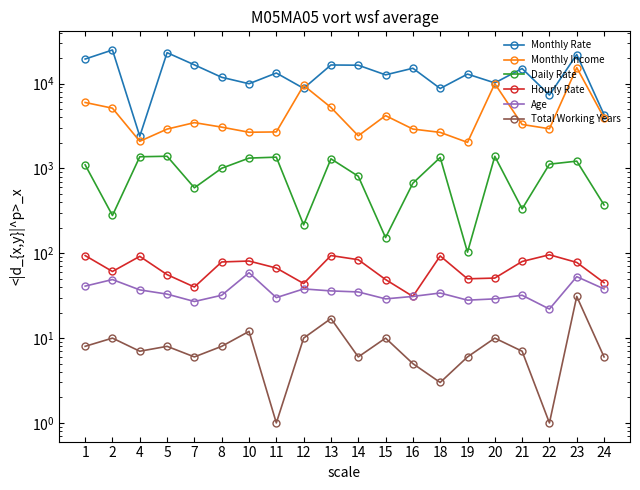

How many data points in Daily Rate are above 1102?

9